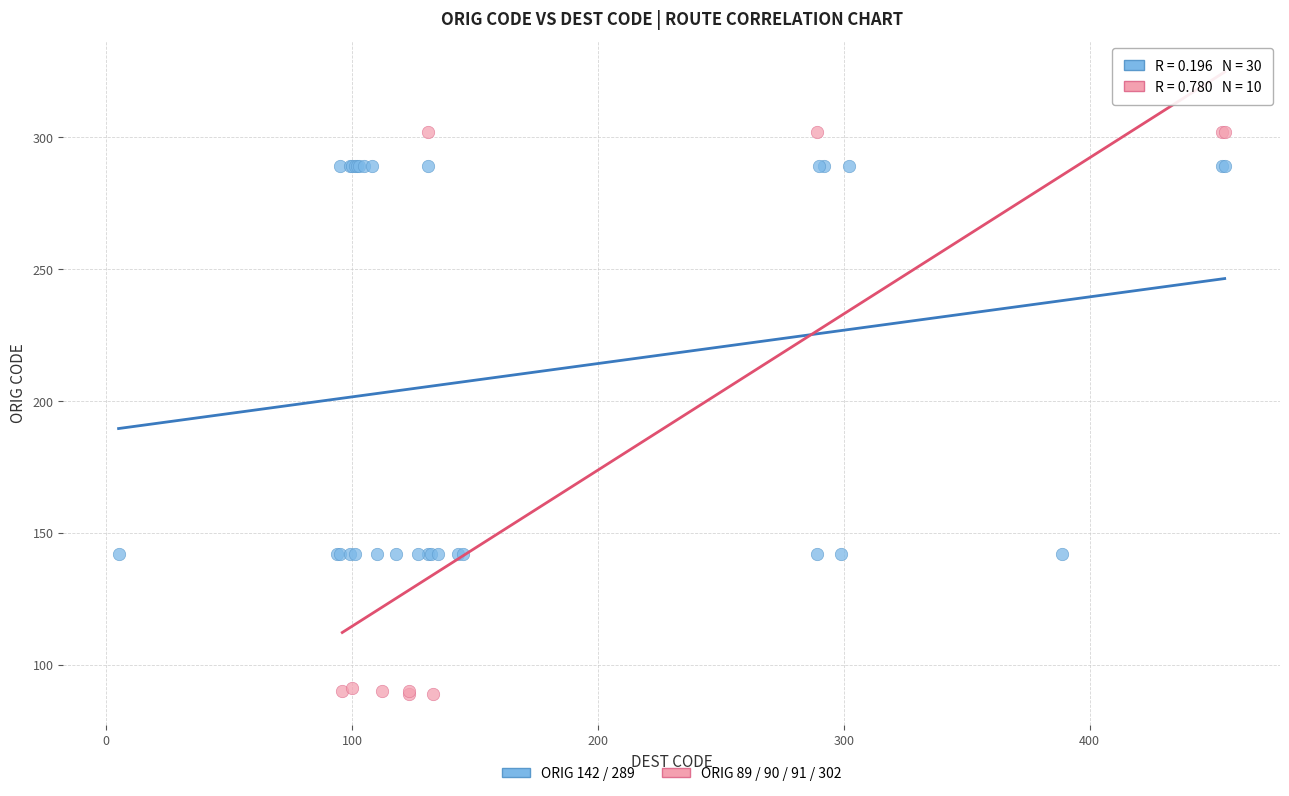

Which series contains the lowest Y value?

ORIG 89 / 90 / 91 / 302